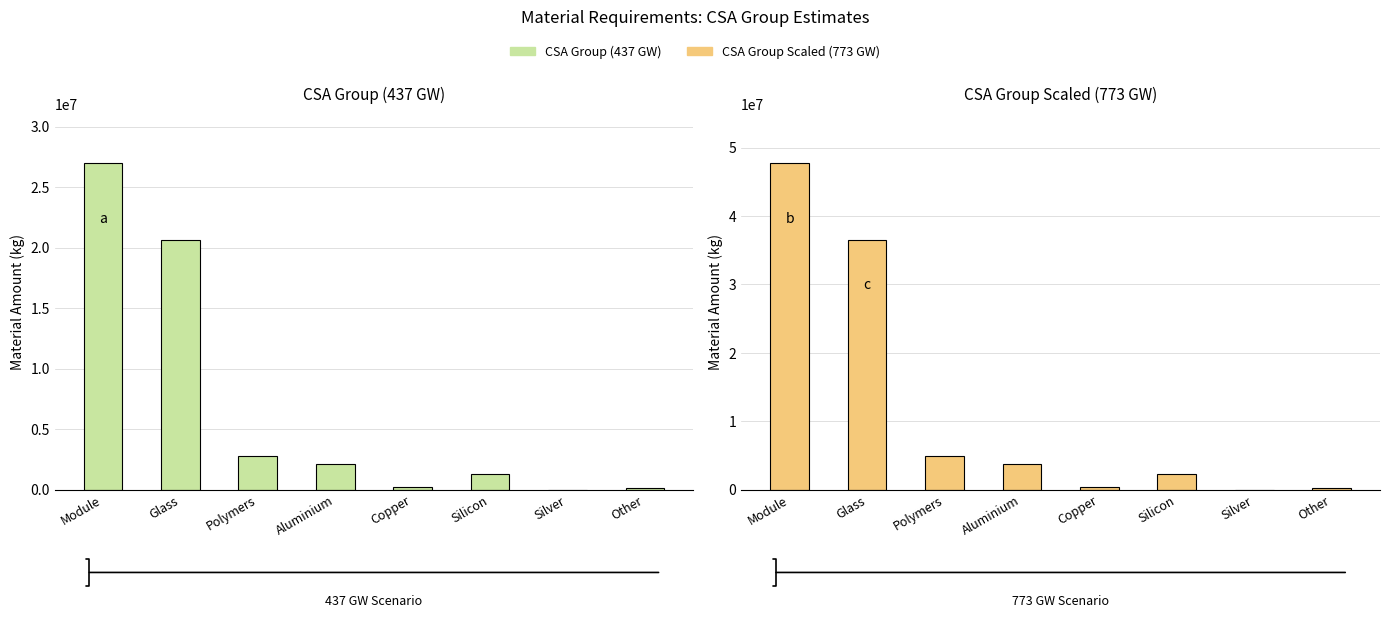

Reading right to left, list all the values displayed in this chart.

CSA Group (437 GW): Other=170000	Silver=11000	Silicon=1270000	Copper=239000	Aluminium=2100000	Polymers=2800000	Glass=20600000	Module=27000000
CSA Group Scaled (773 GW): Other=300000	Silver=19000	Silicon=2246000	Copper=423000	Aluminium=3715000	Polymers=4950000	Glass=36440000	Module=47760000